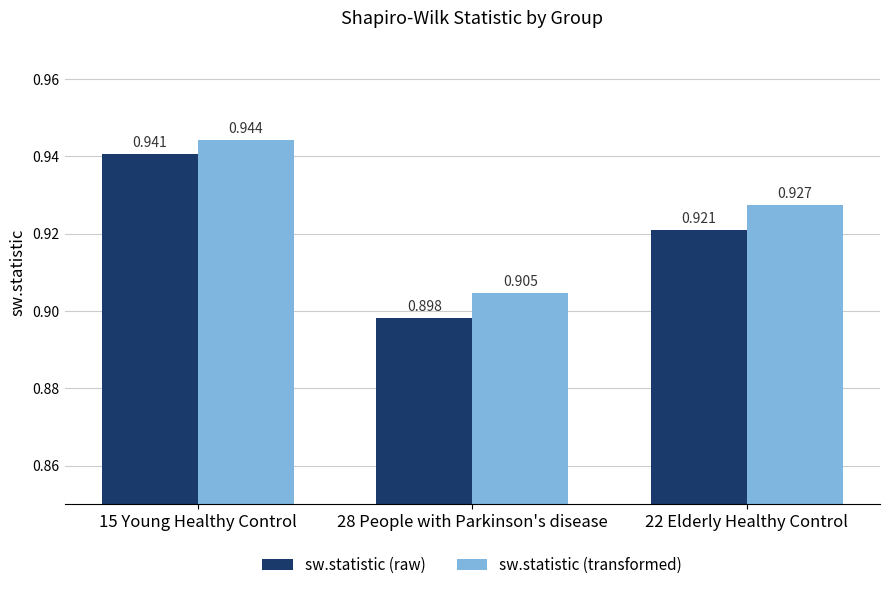

What is the total value across all series at 15 Young Healthy Control?

1.9